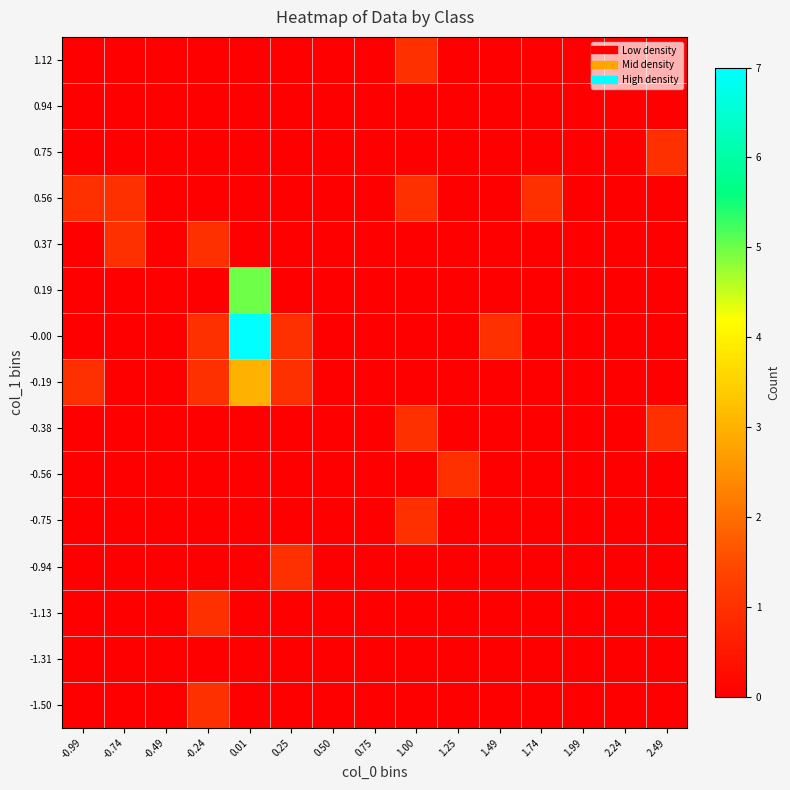

Reading left to right, transcribe all the data shown in this chart.

-1.50: -0.99=0	-0.74=0	-0.49=0	-0.24=1	0.01=0	0.25=0	0.50=0	0.75=0	1.00=0	1.25=0	1.49=0	1.74=0	1.99=0	2.24=0	2.49=0
-1.31: -0.99=0	-0.74=0	-0.49=0	-0.24=0	0.01=0	0.25=0	0.50=0	0.75=0	1.00=0	1.25=0	1.49=0	1.74=0	1.99=0	2.24=0	2.49=0
-1.13: -0.99=0	-0.74=0	-0.49=0	-0.24=1	0.01=0	0.25=0	0.50=0	0.75=0	1.00=0	1.25=0	1.49=0	1.74=0	1.99=0	2.24=0	2.49=0
-0.94: -0.99=0	-0.74=0	-0.49=0	-0.24=0	0.01=0	0.25=1	0.50=0	0.75=0	1.00=0	1.25=0	1.49=0	1.74=0	1.99=0	2.24=0	2.49=0
-0.75: -0.99=0	-0.74=0	-0.49=0	-0.24=0	0.01=0	0.25=0	0.50=0	0.75=0	1.00=1	1.25=0	1.49=0	1.74=0	1.99=0	2.24=0	2.49=0
-0.56: -0.99=0	-0.74=0	-0.49=0	-0.24=0	0.01=0	0.25=0	0.50=0	0.75=0	1.00=0	1.25=1	1.49=0	1.74=0	1.99=0	2.24=0	2.49=0
-0.38: -0.99=0	-0.74=0	-0.49=0	-0.24=0	0.01=0	0.25=0	0.50=0	0.75=0	1.00=1	1.25=0	1.49=0	1.74=0	1.99=0	2.24=0	2.49=1
-0.19: -0.99=1	-0.74=0	-0.49=0	-0.24=1	0.01=3	0.25=1	0.50=0	0.75=0	1.00=0	1.25=0	1.49=0	1.74=0	1.99=0	2.24=0	2.49=0
-0.00: -0.99=0	-0.74=0	-0.49=0	-0.24=1	0.01=7	0.25=1	0.50=0	0.75=0	1.00=0	1.25=0	1.49=1	1.74=0	1.99=0	2.24=0	2.49=0
0.19: -0.99=0	-0.74=0	-0.49=0	-0.24=0	0.01=5	0.25=0	0.50=0	0.75=0	1.00=0	1.25=0	1.49=0	1.74=0	1.99=0	2.24=0	2.49=0
0.37: -0.99=0	-0.74=1	-0.49=0	-0.24=1	0.01=0	0.25=0	0.50=0	0.75=0	1.00=0	1.25=0	1.49=0	1.74=0	1.99=0	2.24=0	2.49=0
0.56: -0.99=1	-0.74=1	-0.49=0	-0.24=0	0.01=0	0.25=0	0.50=0	0.75=0	1.00=1	1.25=0	1.49=0	1.74=1	1.99=0	2.24=0	2.49=0
0.75: -0.99=0	-0.74=0	-0.49=0	-0.24=0	0.01=0	0.25=0	0.50=0	0.75=0	1.00=0	1.25=0	1.49=0	1.74=0	1.99=0	2.24=0	2.49=1
0.94: -0.99=0	-0.74=0	-0.49=0	-0.24=0	0.01=0	0.25=0	0.50=0	0.75=0	1.00=0	1.25=0	1.49=0	1.74=0	1.99=0	2.24=0	2.49=0
1.12: -0.99=0	-0.74=0	-0.49=0	-0.24=0	0.01=0	0.25=0	0.50=0	0.75=0	1.00=1	1.25=0	1.49=0	1.74=0	1.99=0	2.24=0	2.49=0